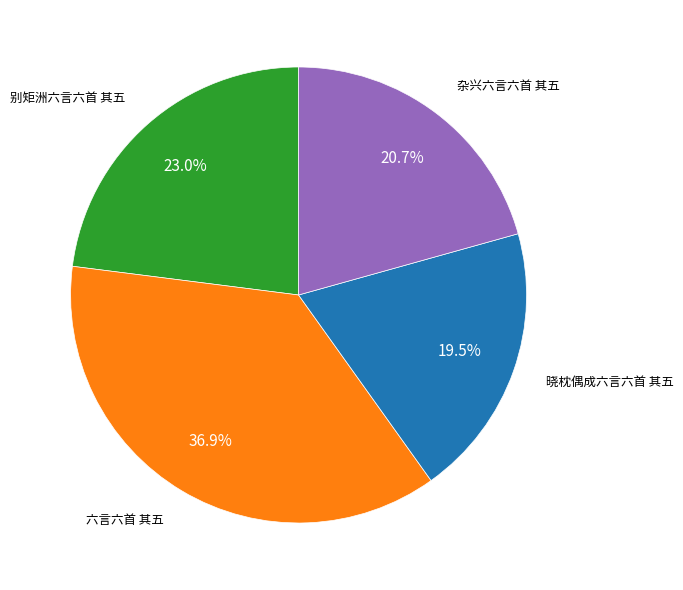

Is there a majority slice in this chart?

No